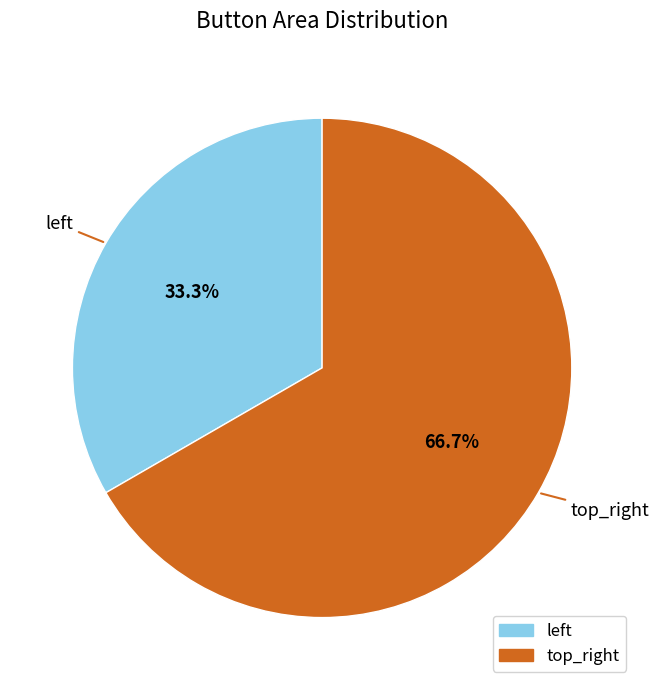

To the nearest percent, what is the difference between the largest and smallest slice percentages?

33%